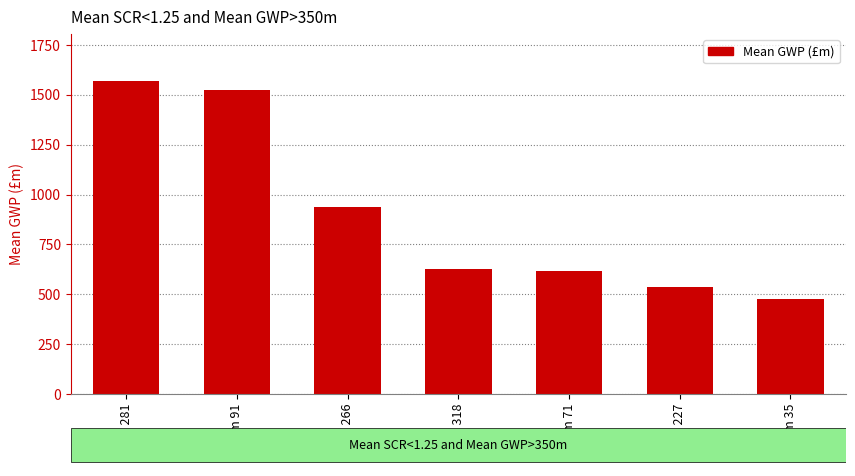

True or false: the data shows 614.9 at Firm 71.

True